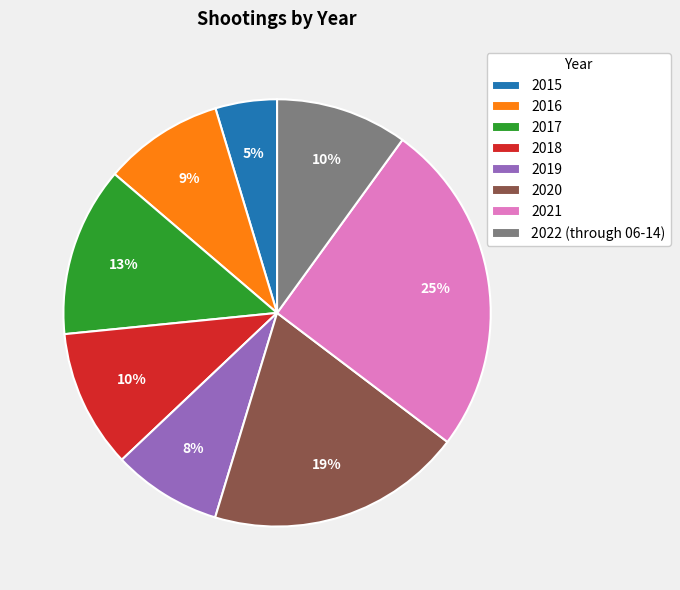

Combined, do 2022 (through 06-14) and 2019 account for over 50%?

No